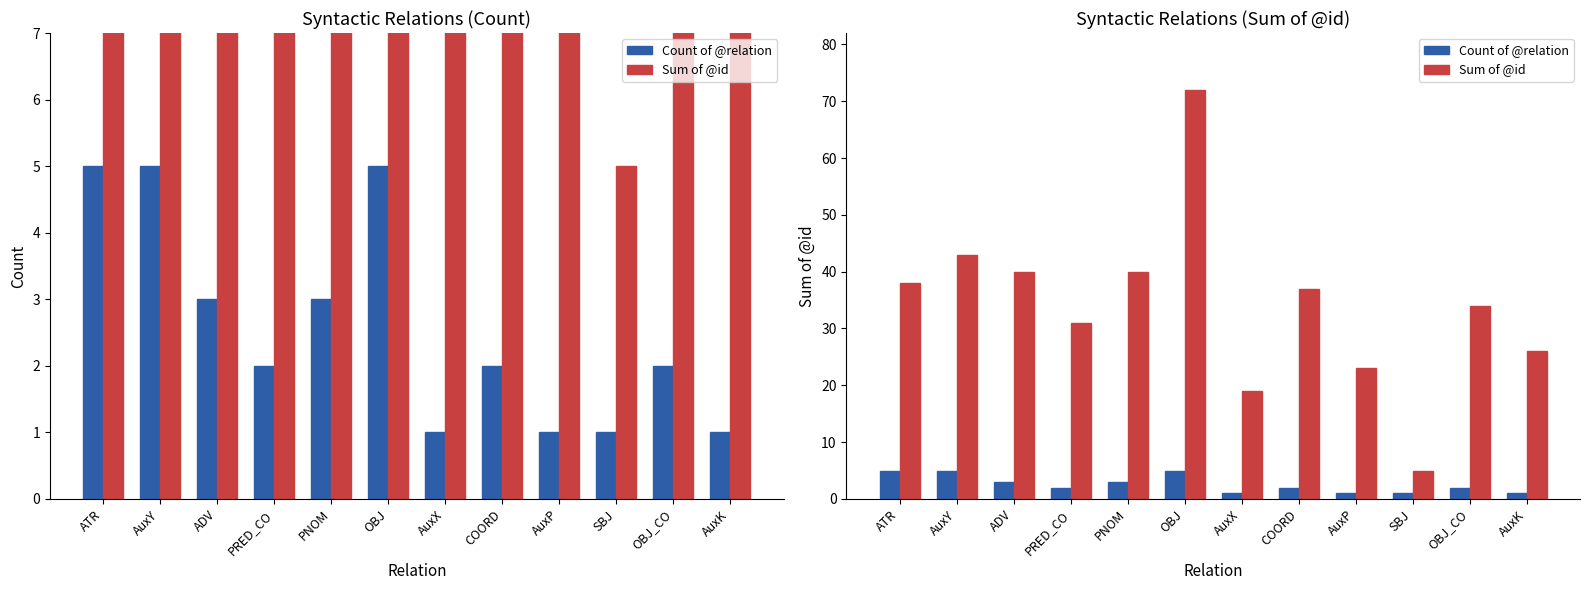

Reading left to right, list all the values displayed in this chart.

Count of @relation: ATR=5	AuxY=5	ADV=3	PRED_CO=2	PNOM=3	OBJ=5	AuxX=1	COORD=2	AuxP=1	SBJ=1	OBJ_CO=2	AuxK=1
Sum of @id: ATR=38	AuxY=43	ADV=40	PRED_CO=31	PNOM=40	OBJ=72	AuxX=19	COORD=37	AuxP=23	SBJ=5	OBJ_CO=34	AuxK=26